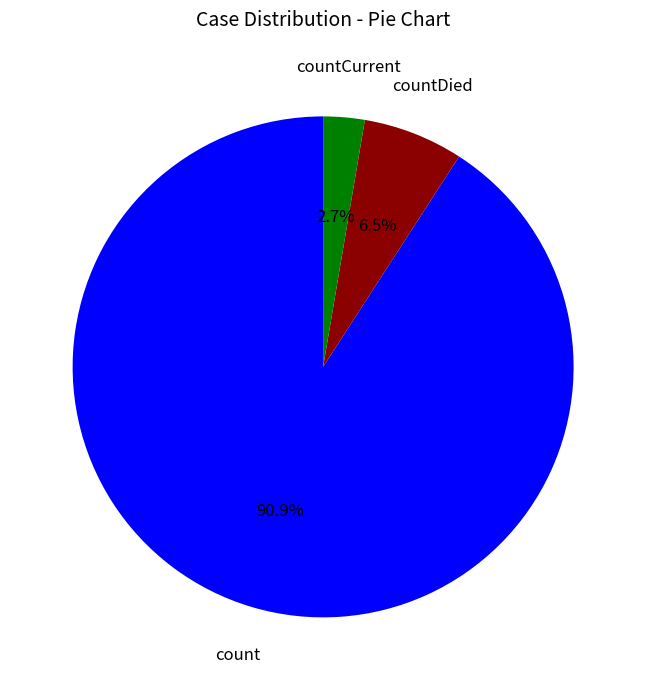

Does any single category account for the majority?

Yes